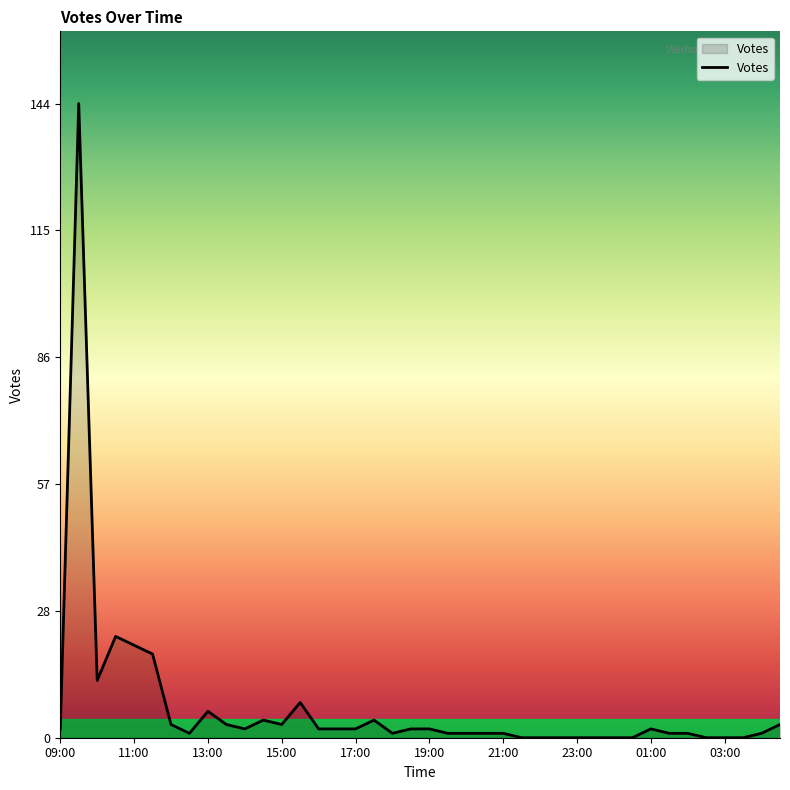

What is the maximum value shown in the chart?

144